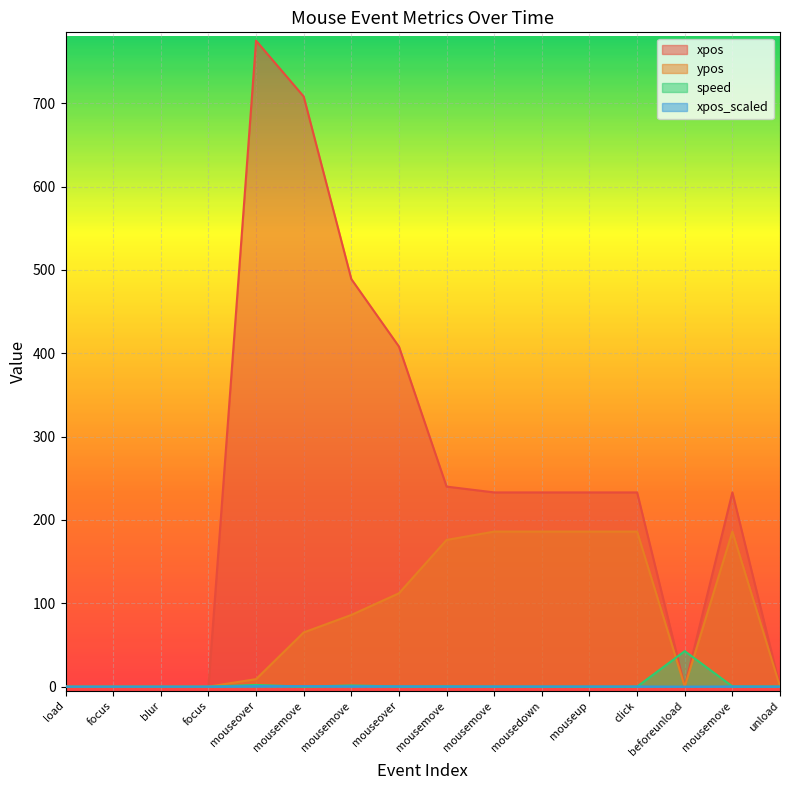

Reading left to right, transcribe all the data shown in this chart.

xpos: 0.0	0.0	0.0	0.0	775.0	708.0	489.0	408.0	240.0	233.0	233.0	233.0	233.0	0.0	233.0	0.0
ypos: 0.0	0.0	0.0	0.0	9.0	65.0	86.0	112.0	176.0	186.0	186.0	186.0	186.0	0.0	186.0	0.0
speed: 0.0	0.0	0.0	0.0	2.0	0.0	1.4	0.2	0.4	0.1	0.0	0.0	0.0	42.6	0.3	0.2
xpos_scaled: 0.0	0.0	0.0	0.0	0.6	0.5	0.4	0.3	0.2	0.2	0.2	0.2	0.2	0.0	0.2	0.0